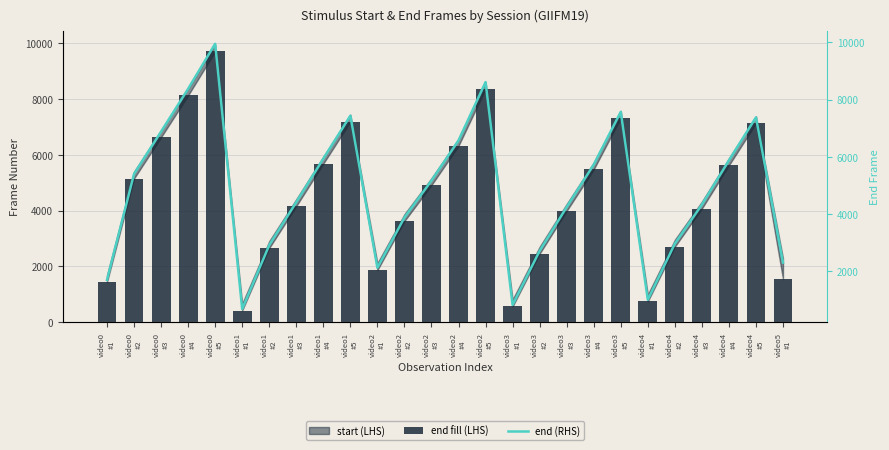

Which series has the largest range (max minus min)?

start